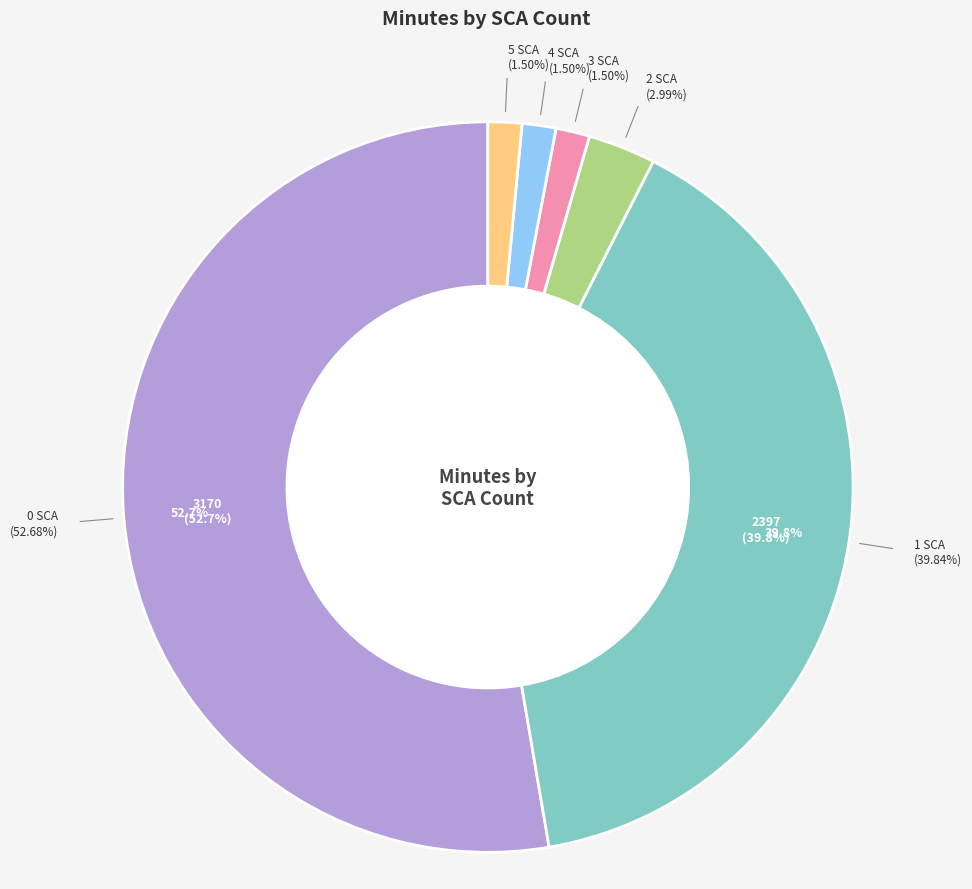

How many slices are in this pie chart?

6